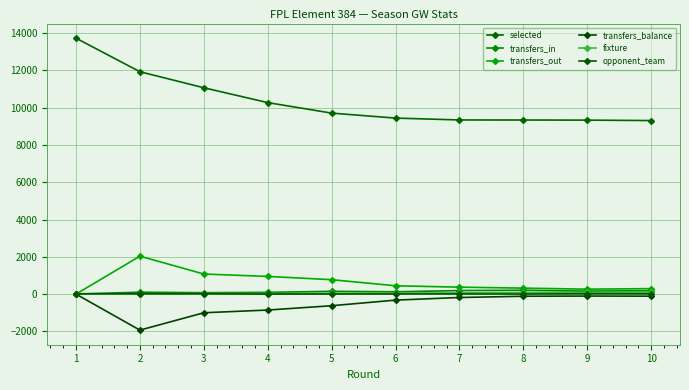

True or false: transfers_in has a value of 52 at 5.

False